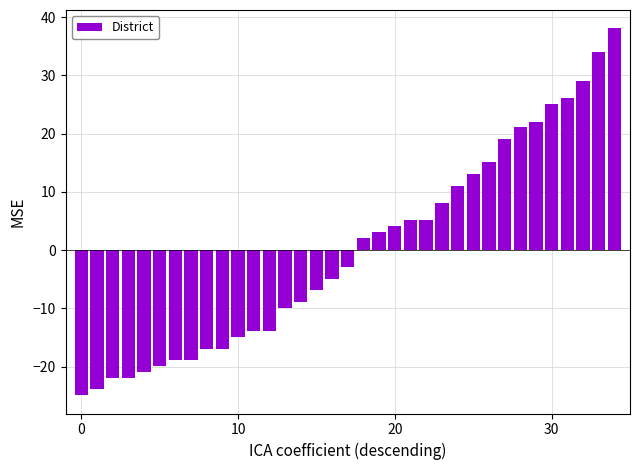

How many values are below -2?

18